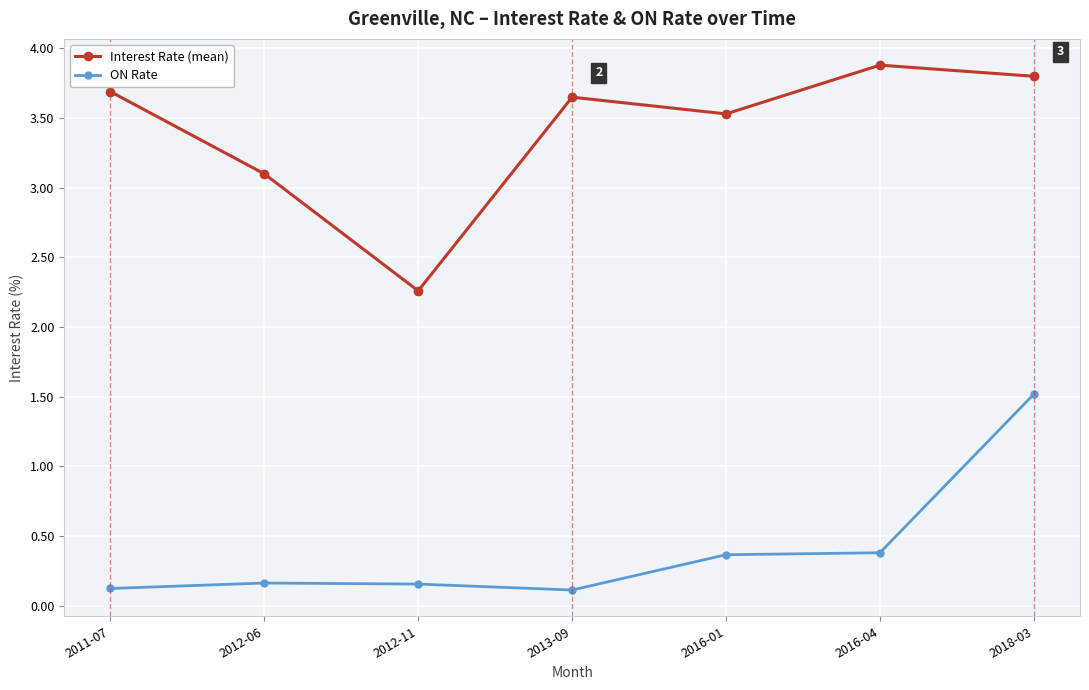

What is the sum of all Interest Rate (mean) values?

23.9